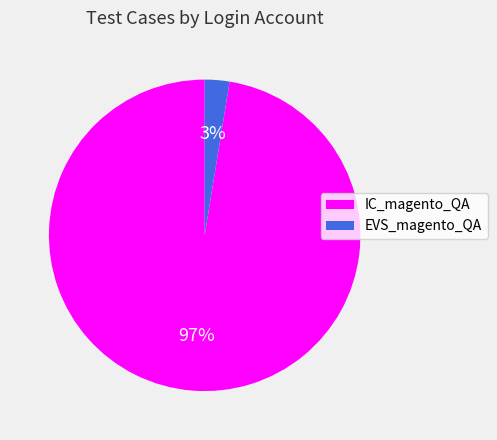

How many segments does this pie chart have?

2